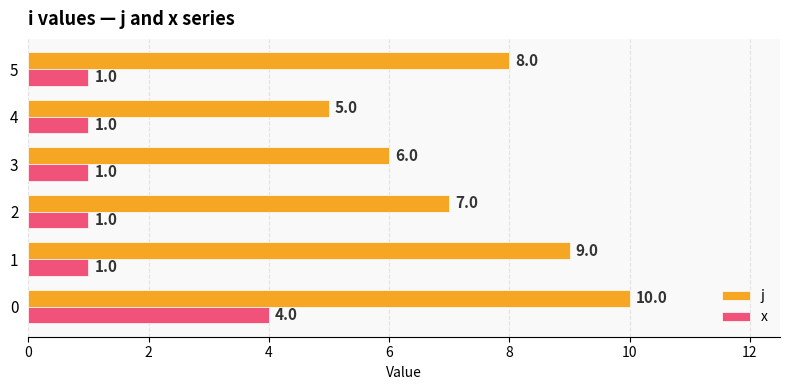

True or false: x has a value of 6 at 0.

False